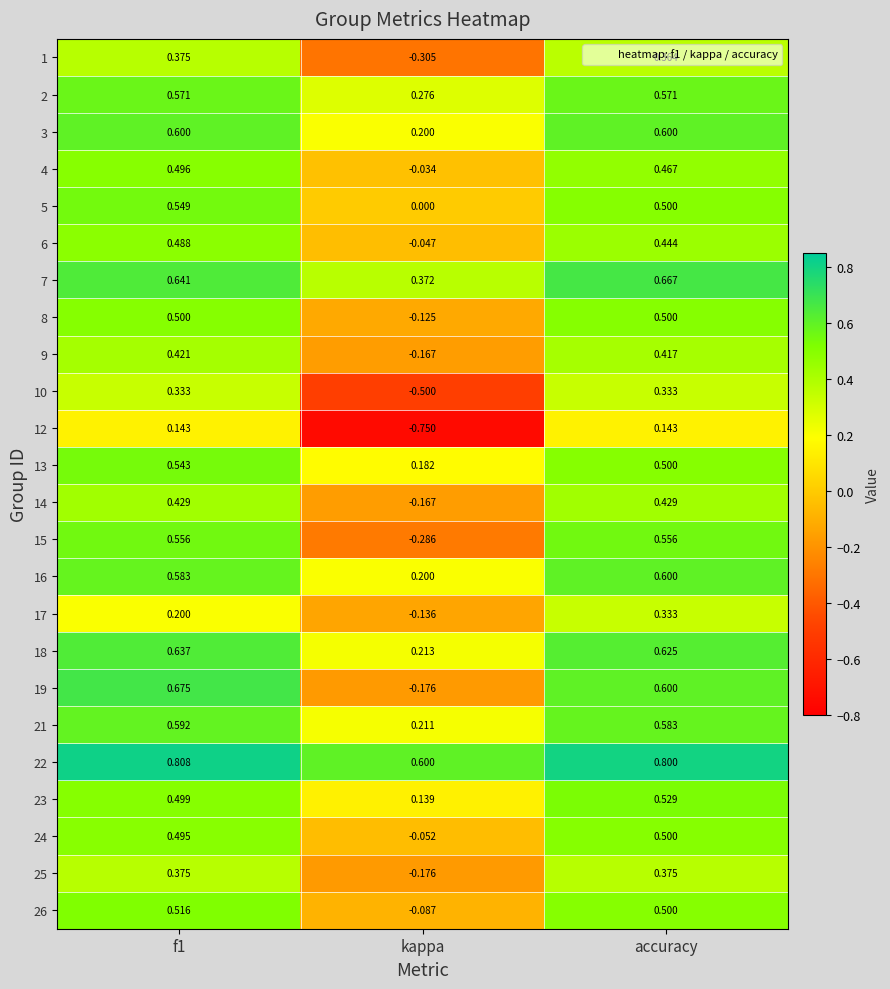

Where is 3 nearest to the value 0?

kappa